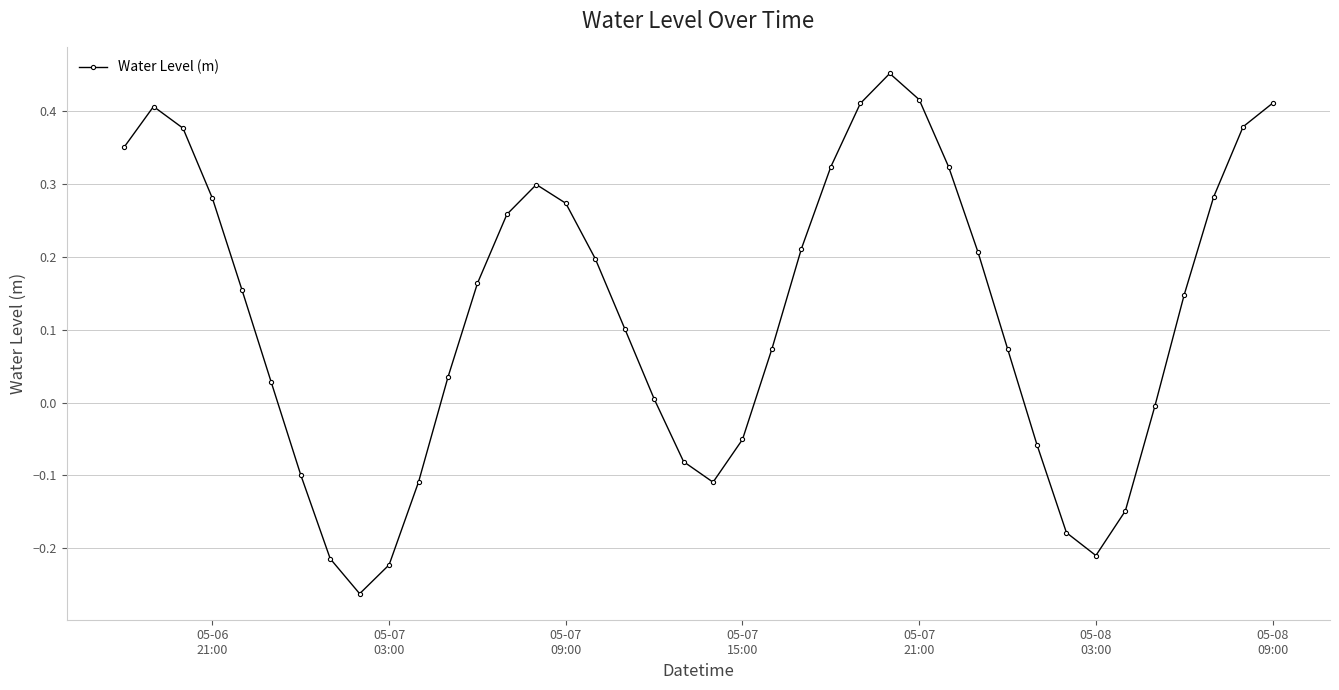

What is the difference between the second highest and minimum values?

0.7